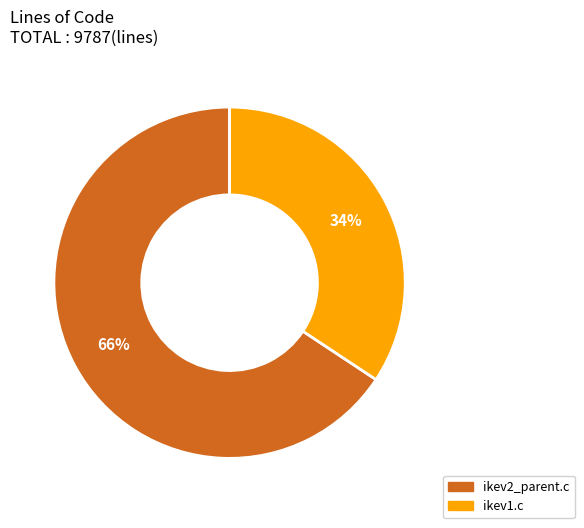

Which slice is the largest?

ikev2_parent.c